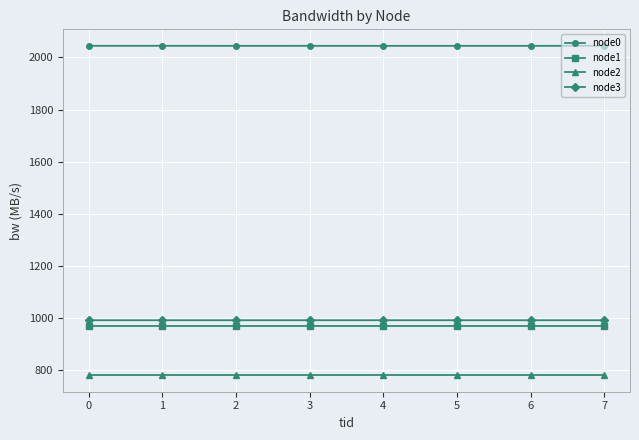

True or false: node0 has more than 0 points higher than both neighbors.

True